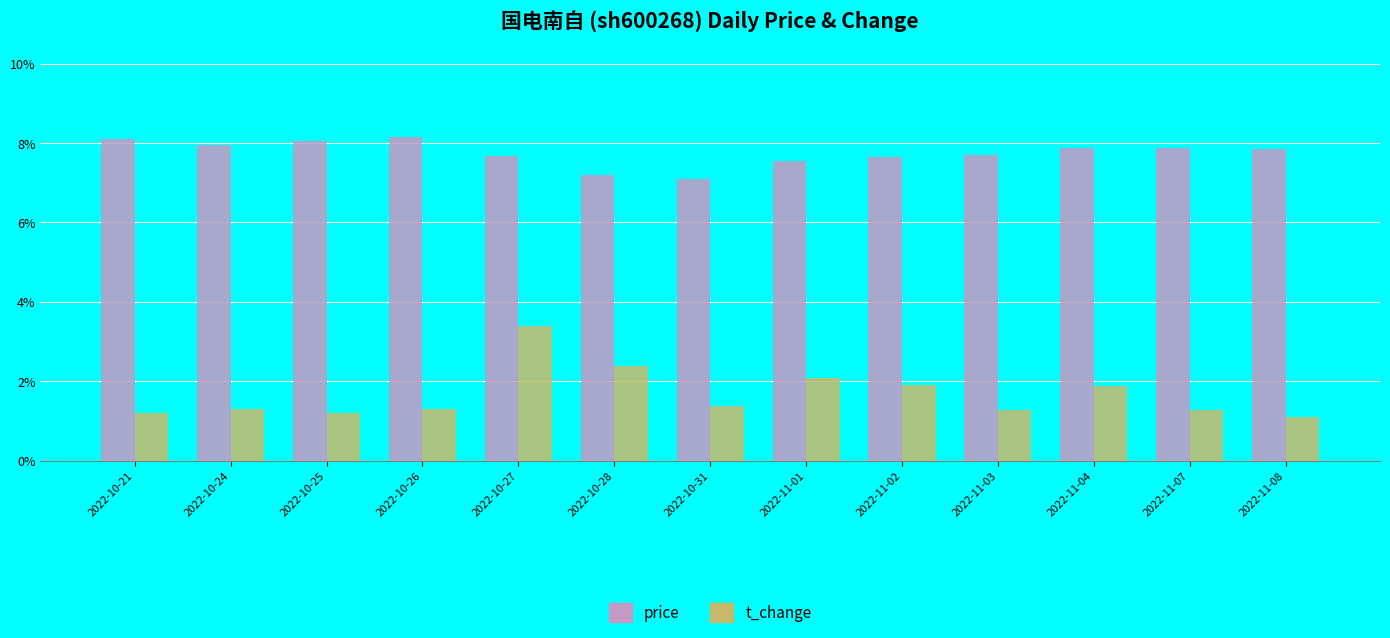

The value of price at 2022-11-02 is 10.0. True or false?

False